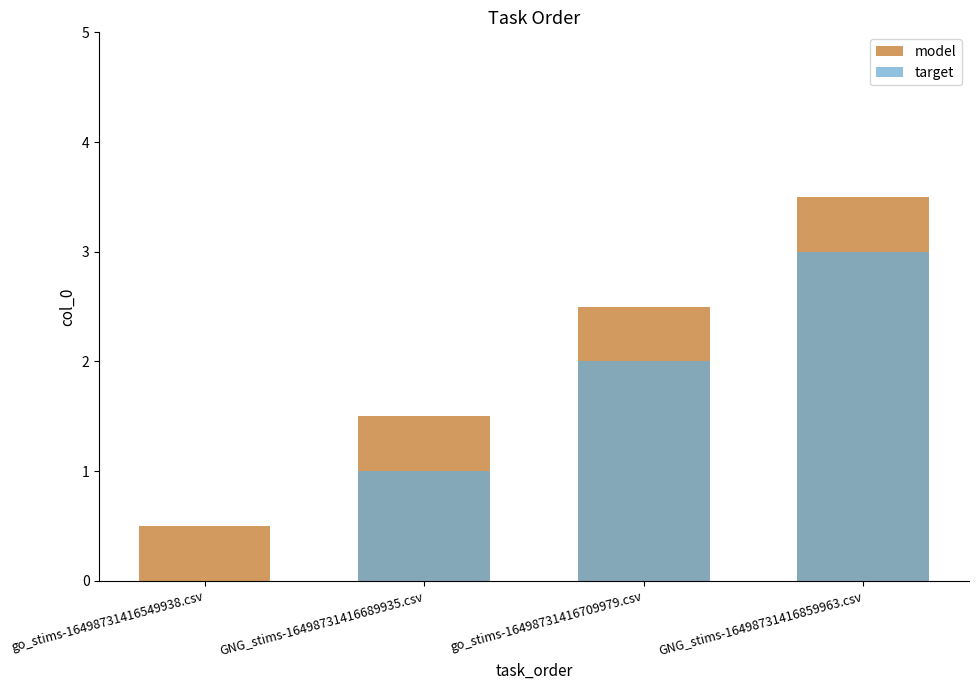

At which category is the sum across all series the highest?

GNG_stims-16498731416859963.csv